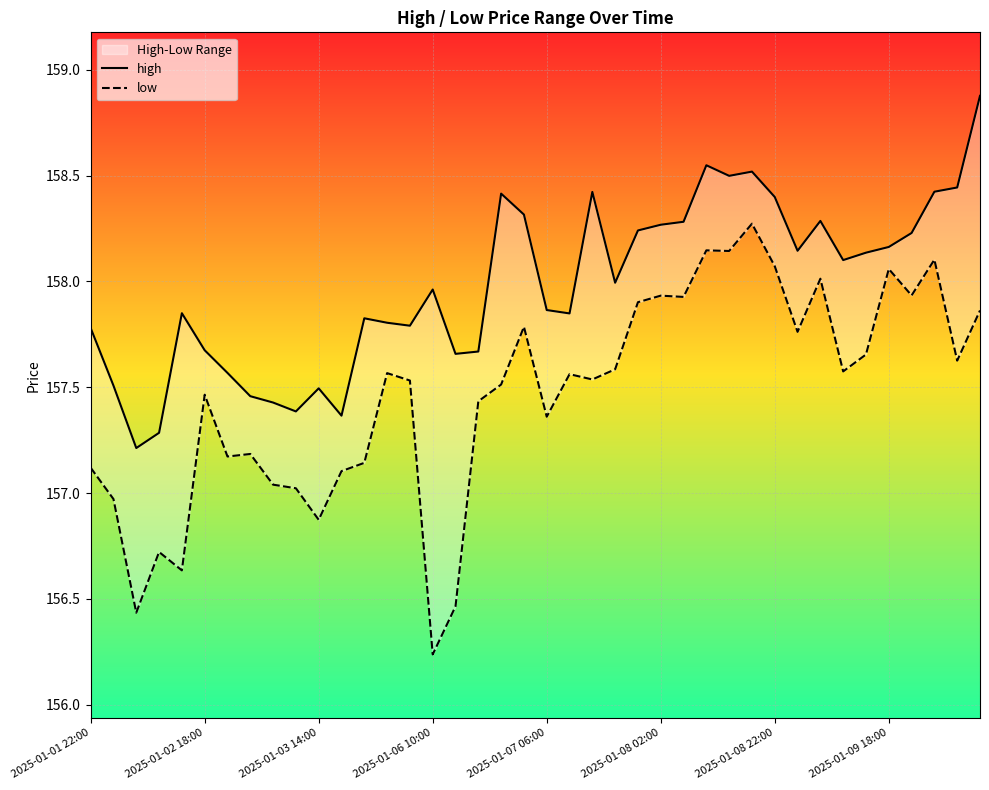

Between 22 and 37, which series saw the biggest shift?

low